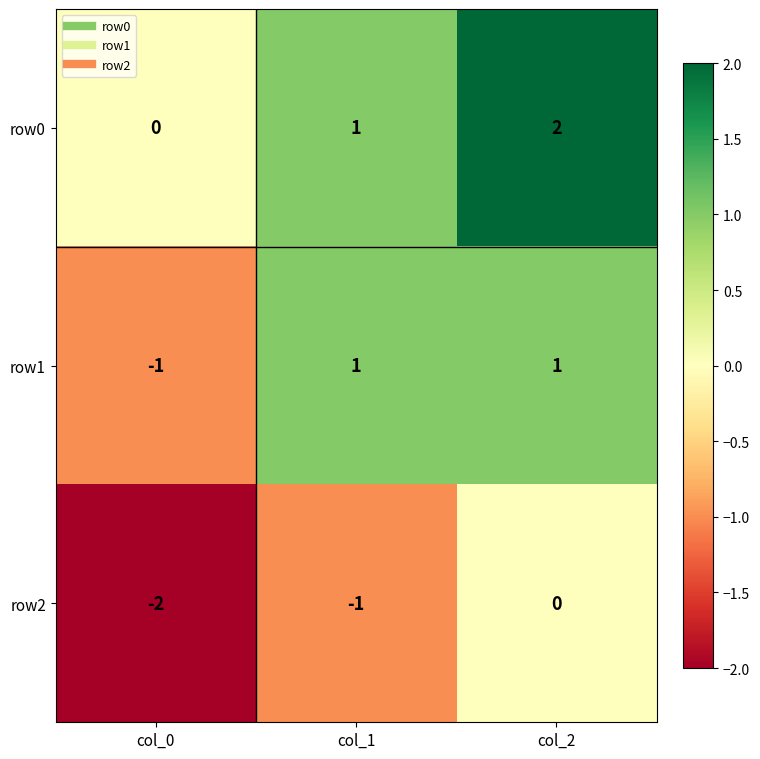

The value of row0 at col_1 is 1. True or false?

True